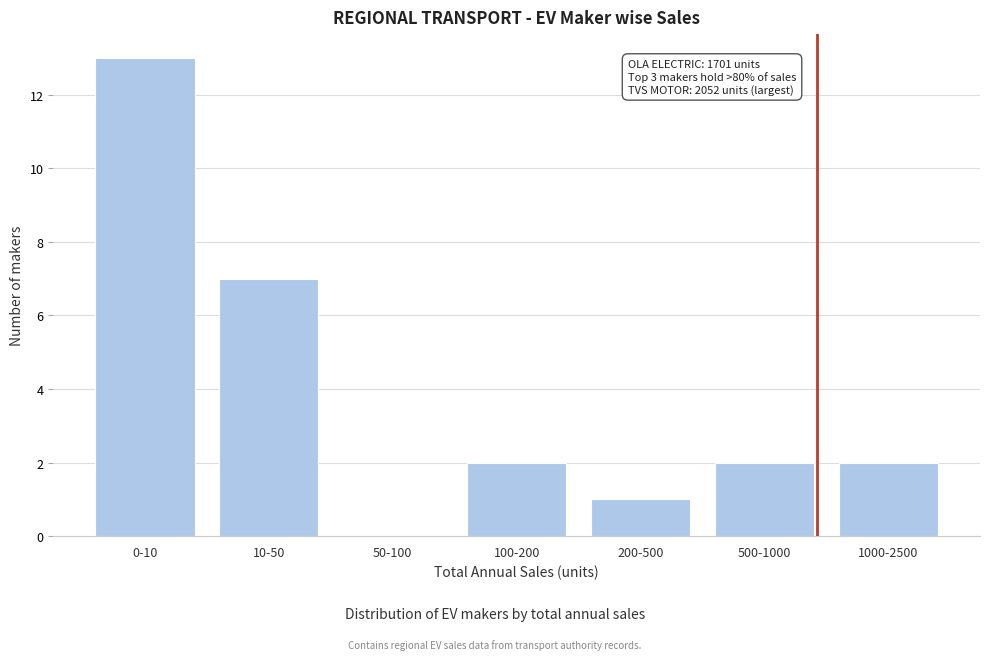

Reading left to right, transcribe all the data shown in this chart.

0-10=13	10-50=7	50-100=0	100-200=2	200-500=1	500-1000=2	1000-2500=2